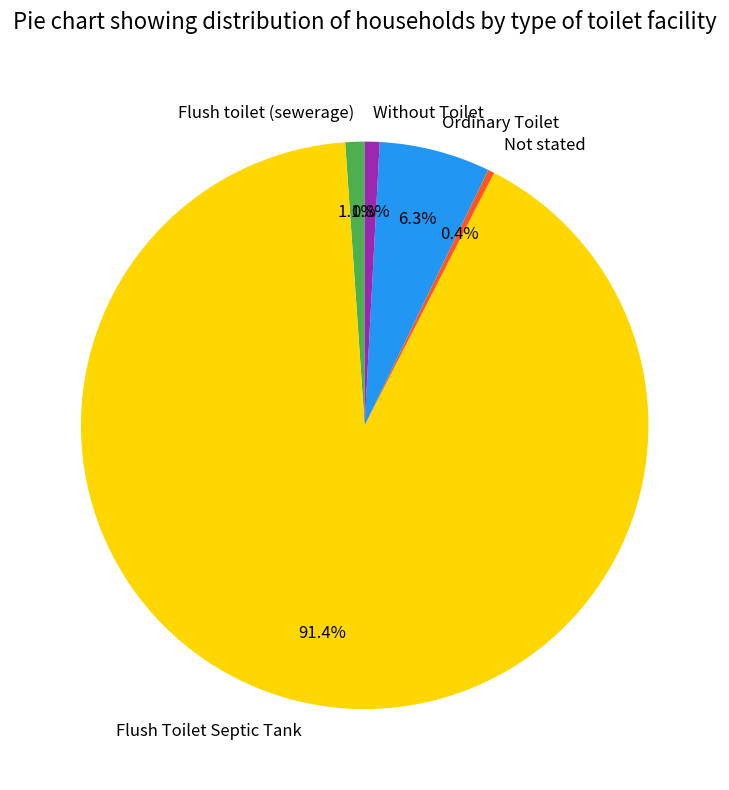

How many segments does this pie chart have?

5